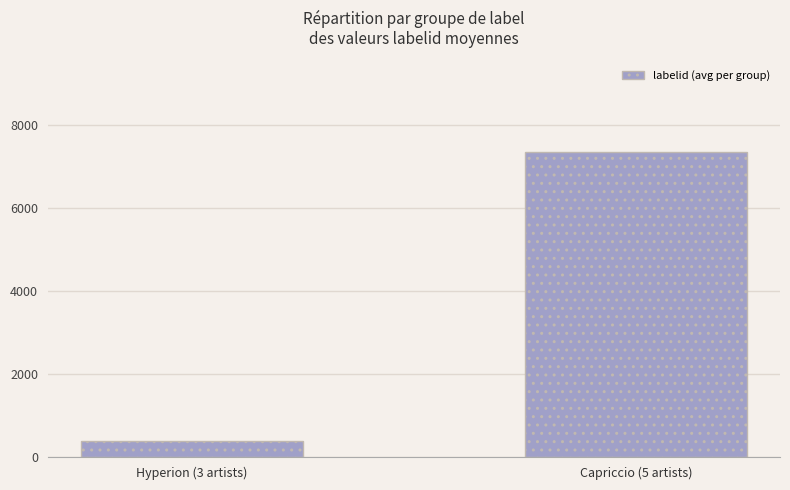

Are the bars grouped side by side (vs. stacked)?

No